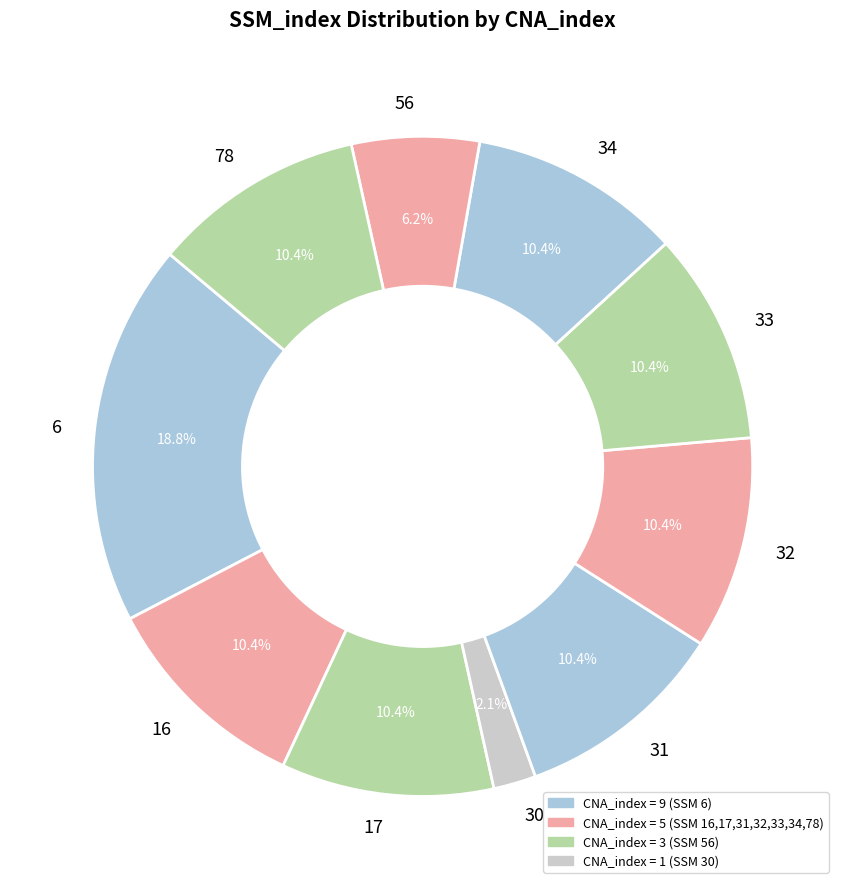

Between 56 and 32, which is larger?

32